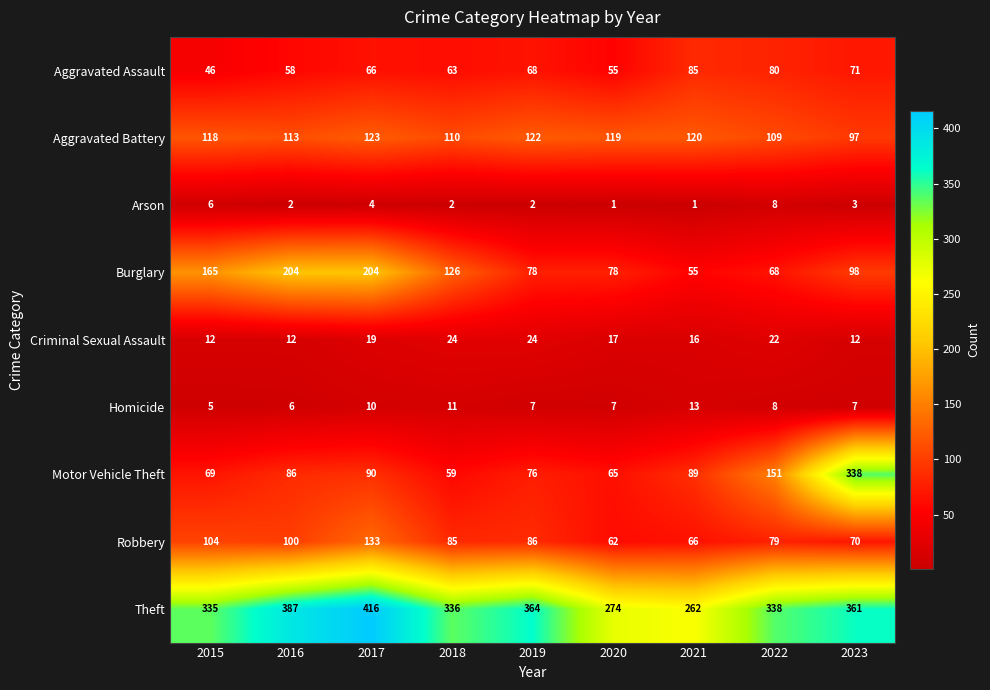

What is the average value of the Aggravated Battery series?

115